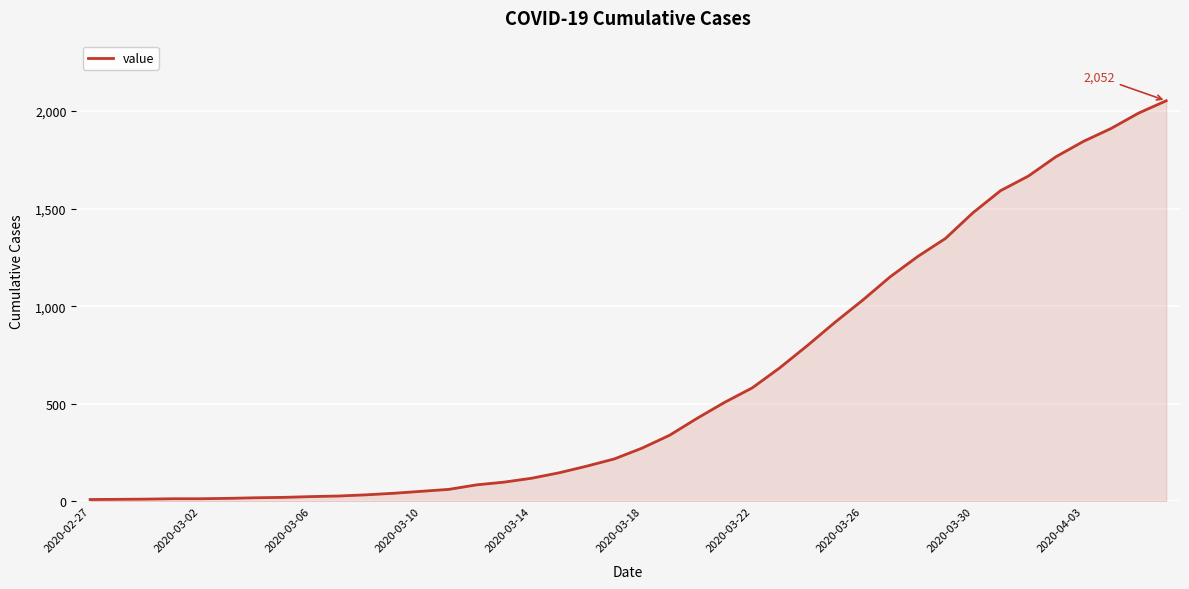

What is the difference between the maximum and minimum values?

2042